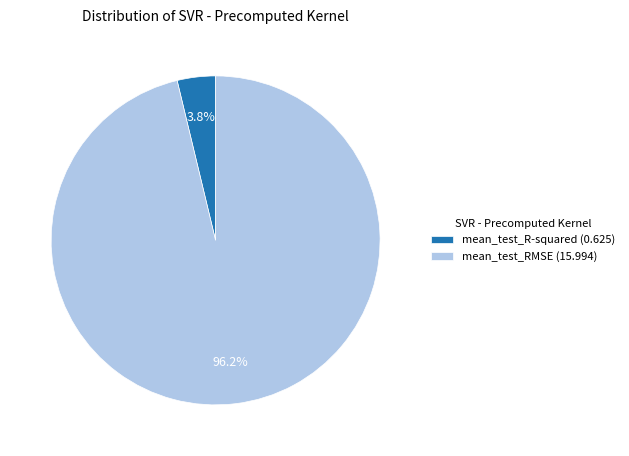

Which has a higher value, mean_test_RMSE or mean_test_R-squared?

mean_test_RMSE